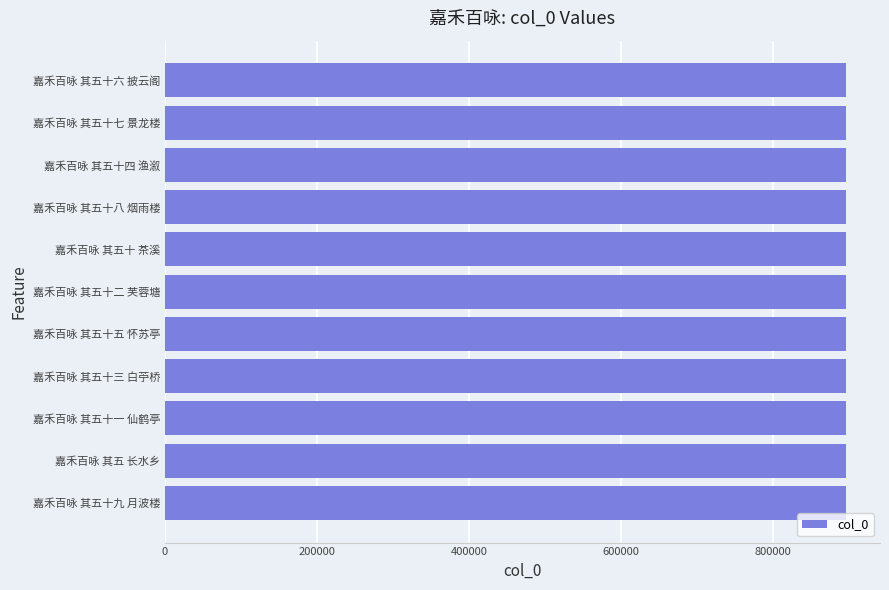

How many values are below 896078?

5